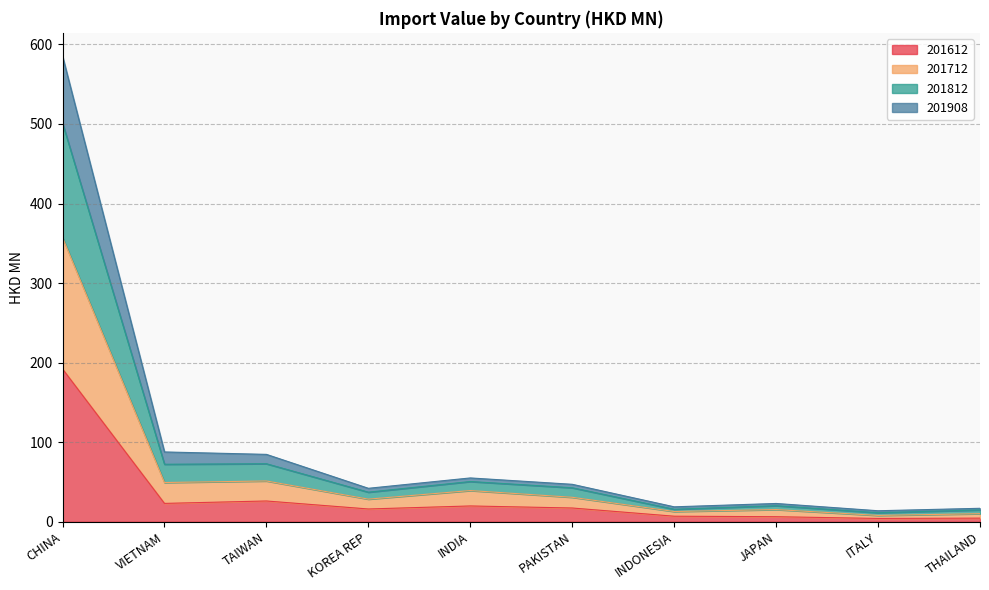

What is the approximate value of 201612 at KOREA REP?

16.0